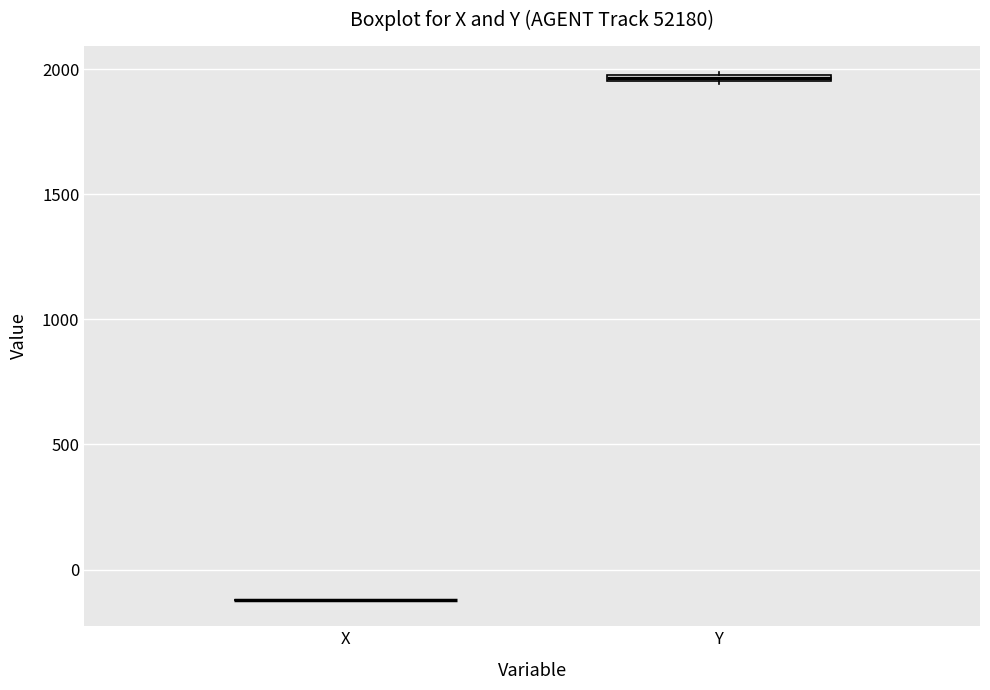

Where is the upper edge of the box for Y on the y-axis? The values are not printed on the chart, so give them approximately, as read against the axis.

2000